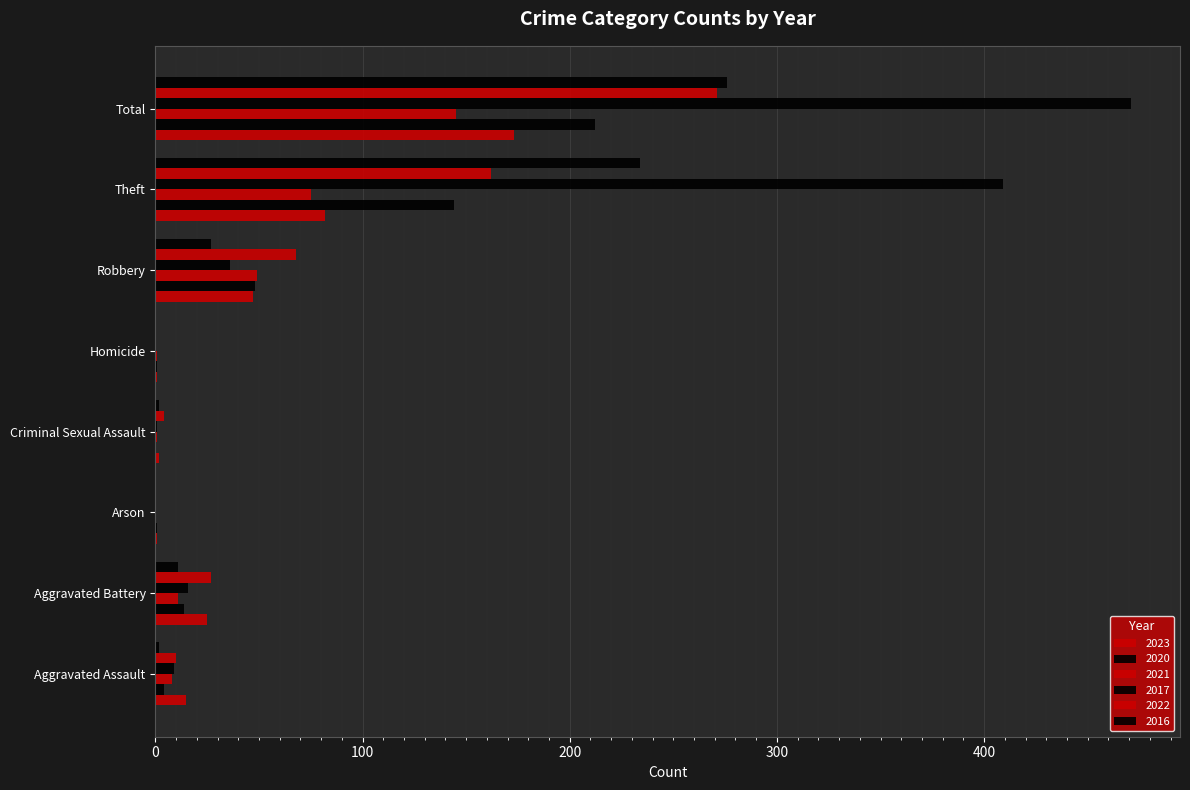

How many series are shown in this chart?

6